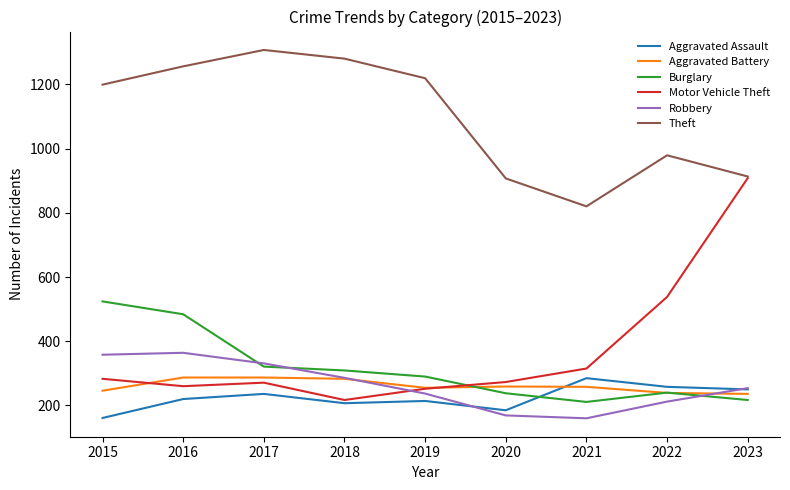

True or false: Motor Vehicle Theft has more than 2 interior local peaks.

False